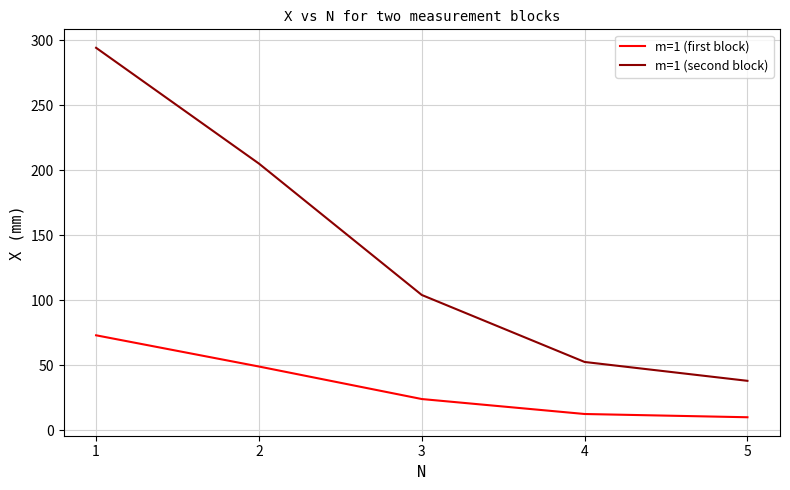

What is the difference between the maximum and minimum values in the m=1 (first block) series?

63.0